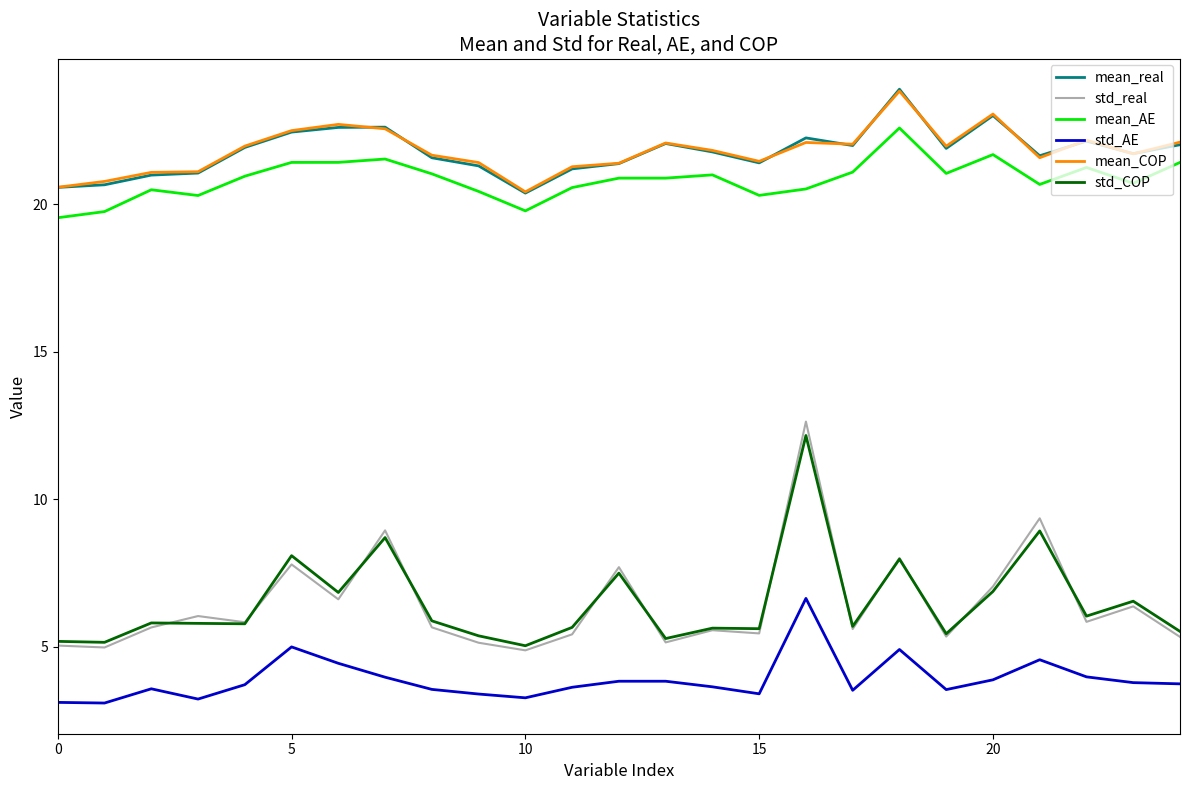

What is the maximum value for mean_real?

23.9